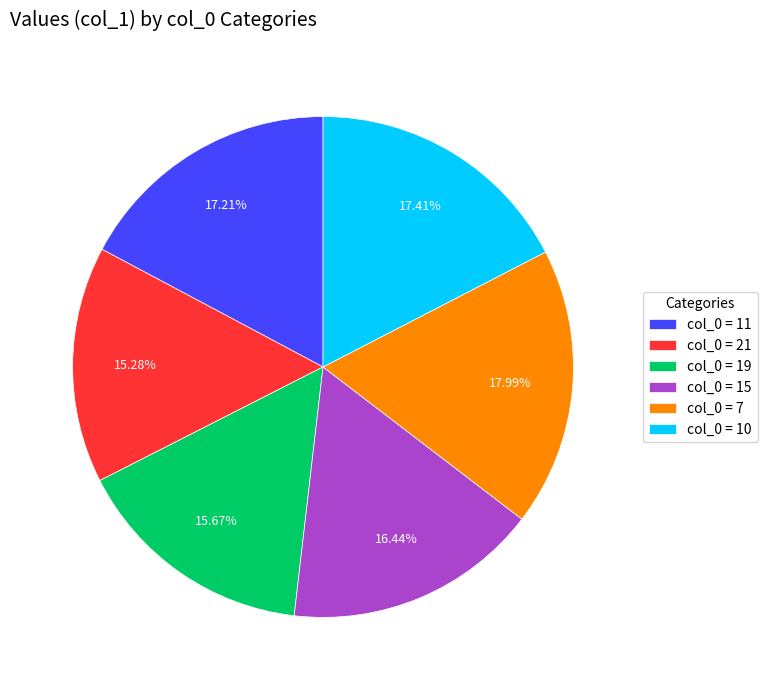

How many slices are in this pie chart?

6